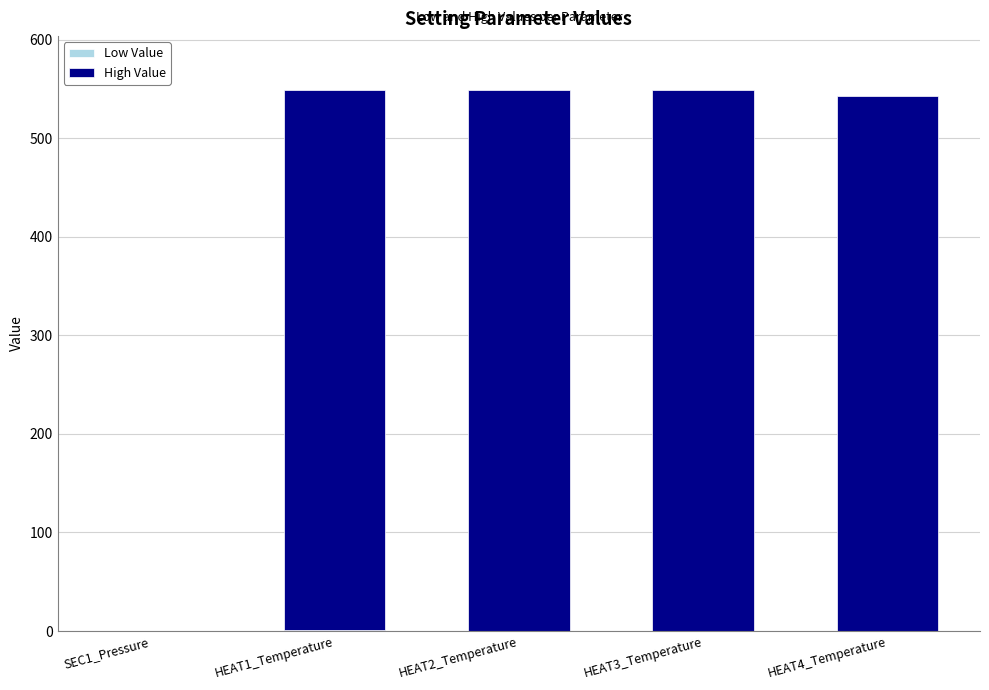

What is the approximate value of High Value at HEAT4_Temperature?

543.2